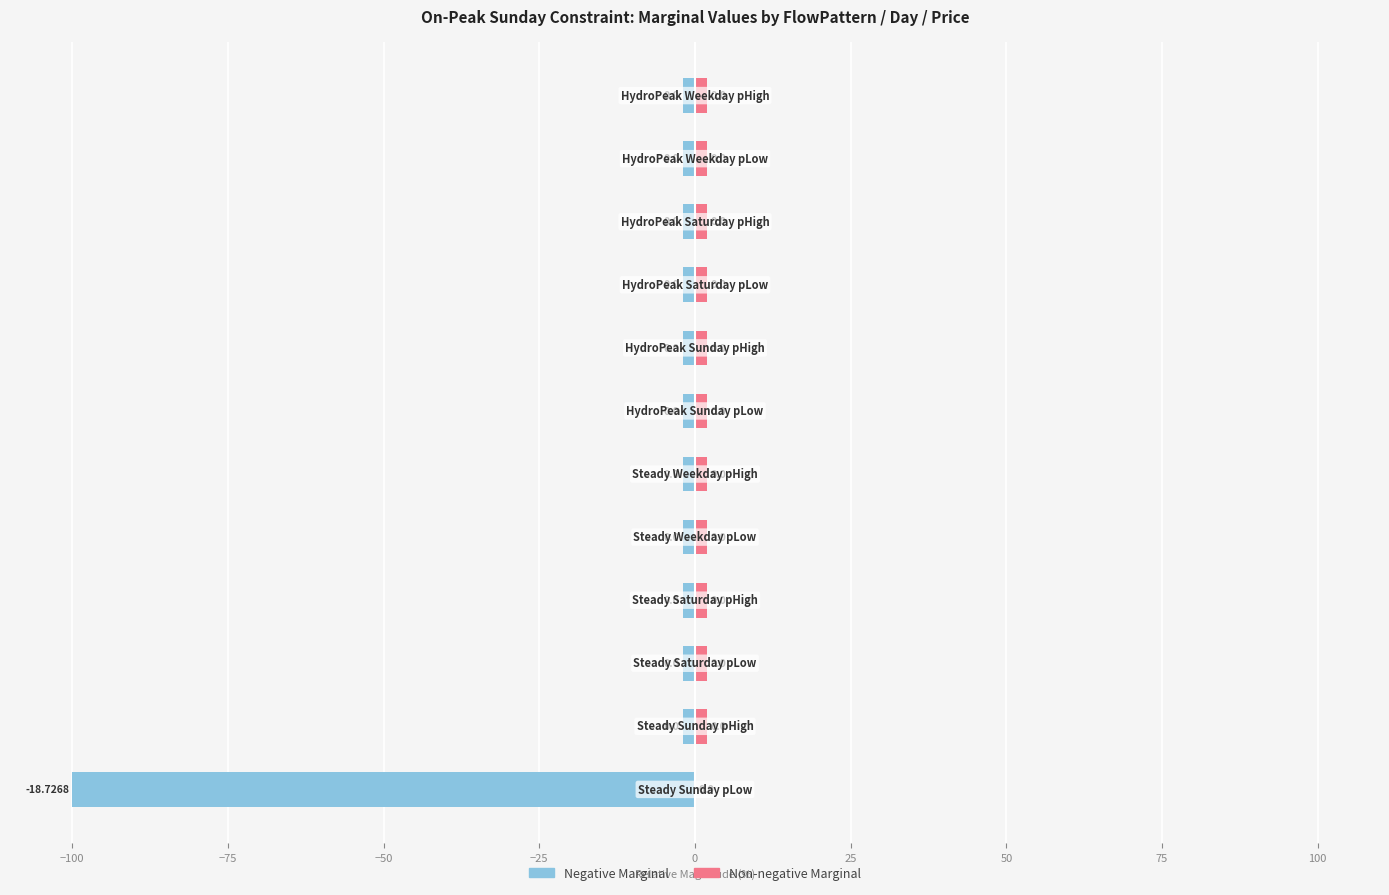

How many groups of bars are there?

12